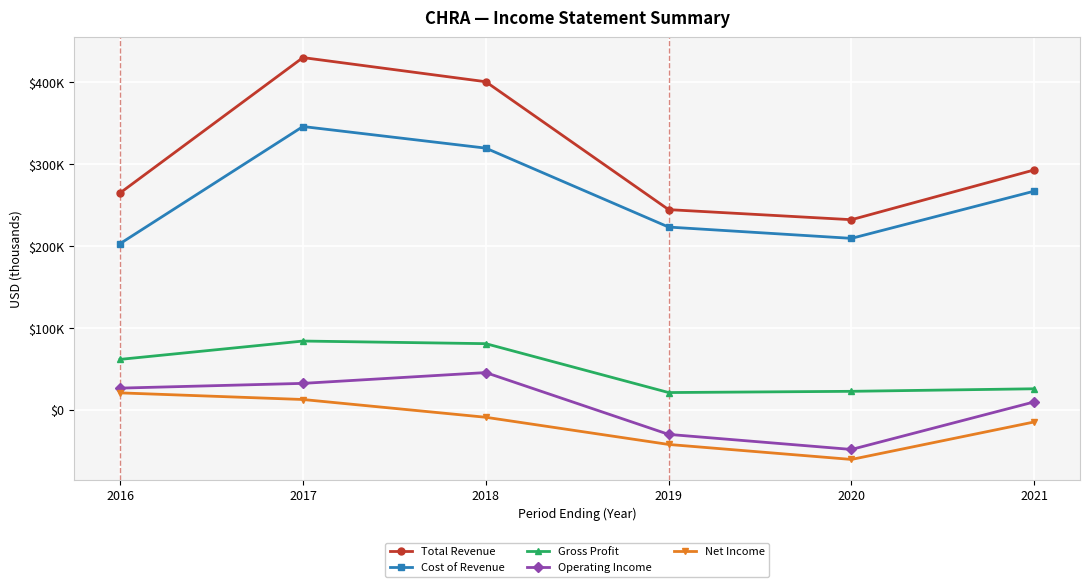

At which category is the sum across all series the highest?

2017